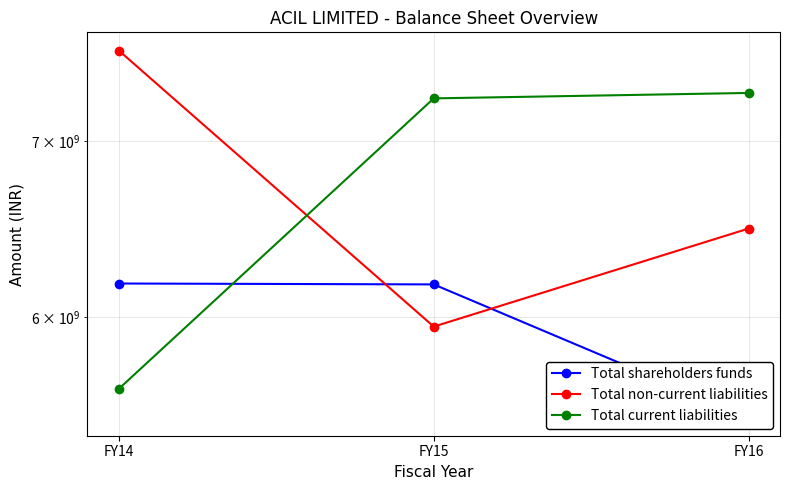

How many lines are shown in the chart?

3